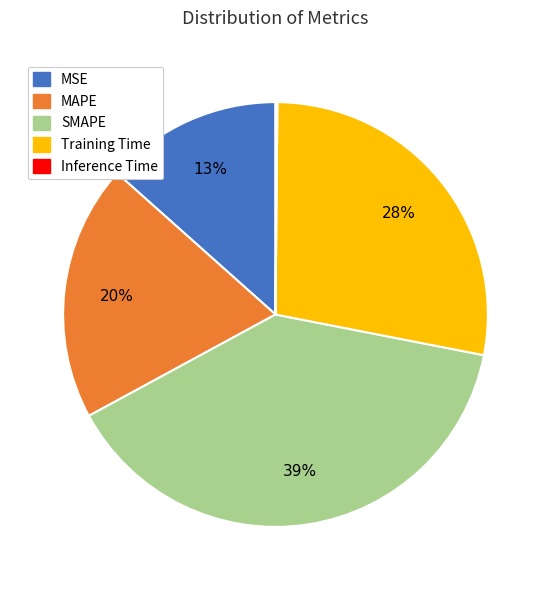

To the nearest percent, what percentage of the pie is MSE?

13%